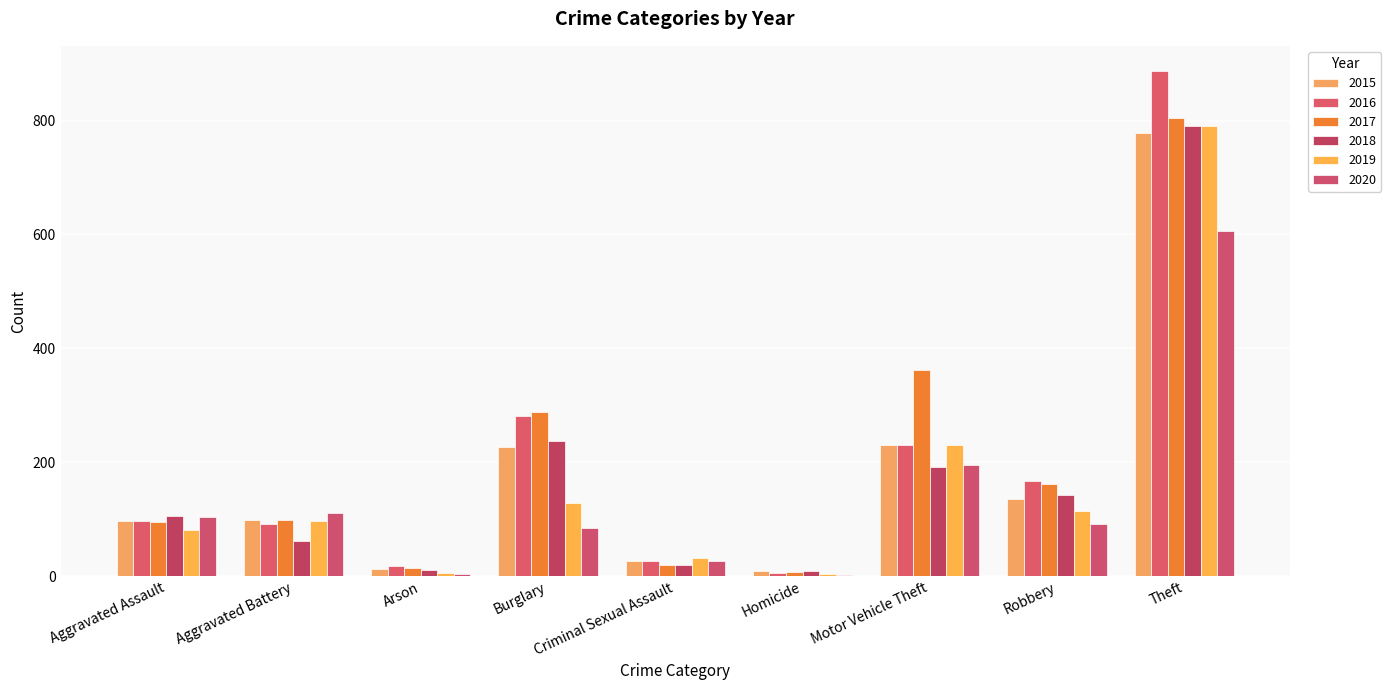

Does the chart contain stacked bars?

No